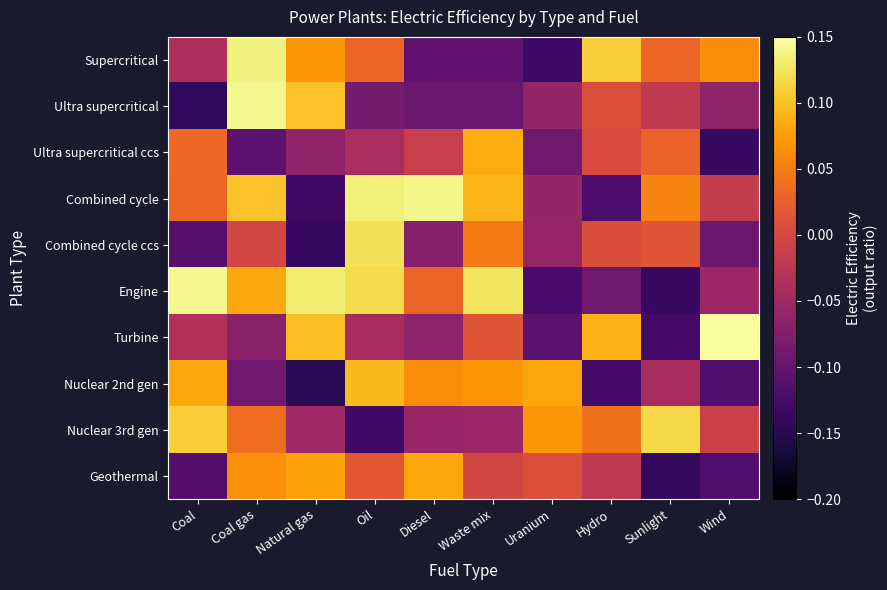

What is the spread (max minus min) of values at Sunlight?

0.3